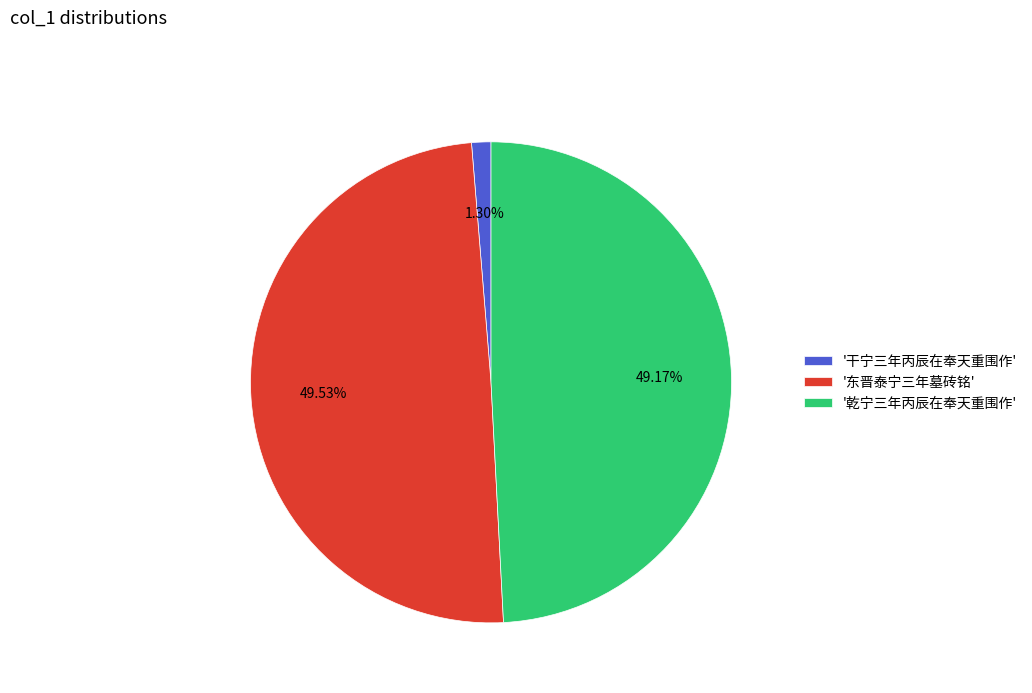

What is the smallest slice in the pie chart?

'干宁三年丙辰在奉天重围作'